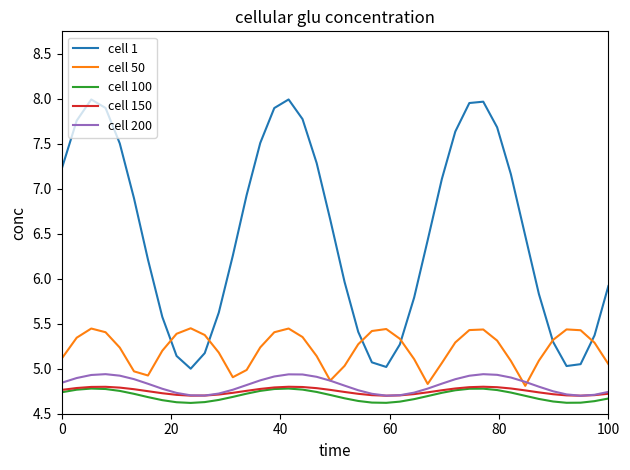

True or false: cell 1 and cell 150 cross at least once.

False